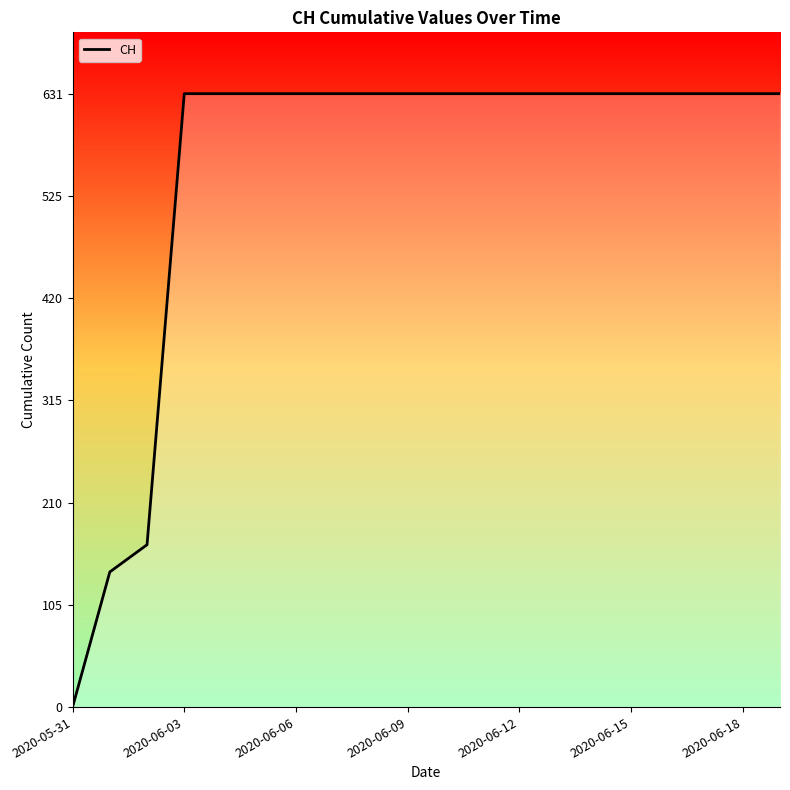

Reading left to right, list all the values displayed in this chart.

0	139	167	631	631	631	631	631	631	631	631	631	631	631	631	631	631	631	631	631